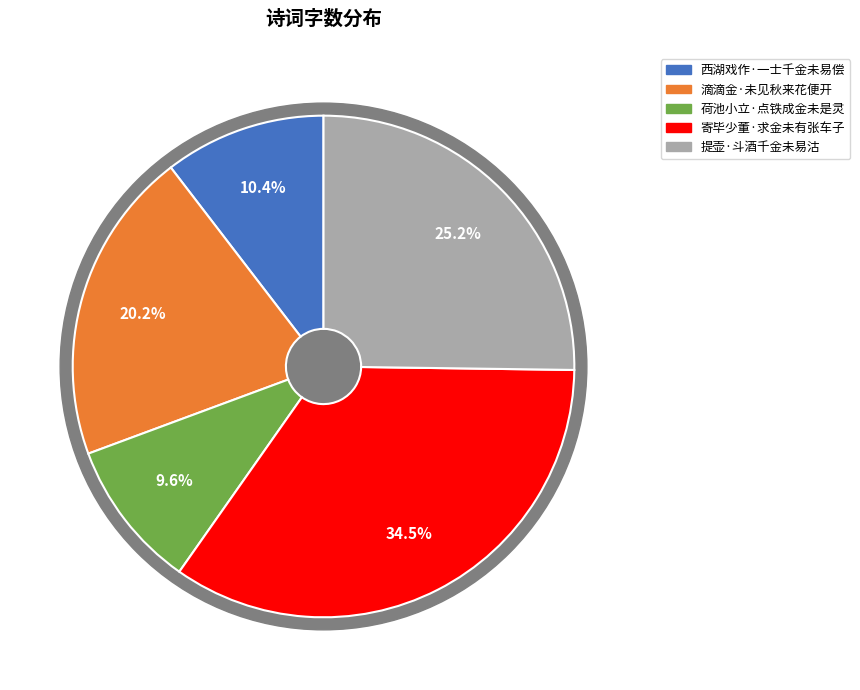

Rank the categories by value from highest to lowest.

寄毕少董·求金未有张车子, 提壶·斗酒千金未易沽, 滴滴金·未见秋来花便开, 西湖戏作·一士千金未易偿, 荷池小立·点铁成金未是灵